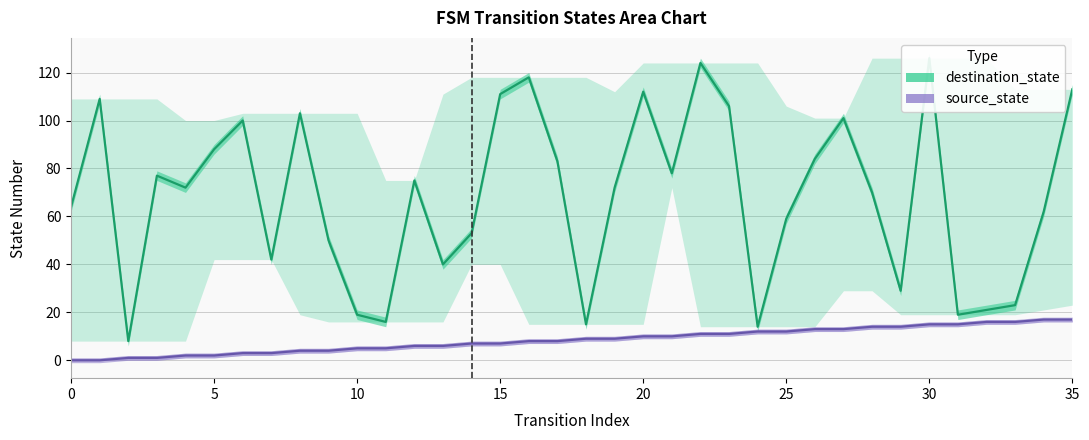

List the series in order of their overall mean, highest first.

destination_state, source_state